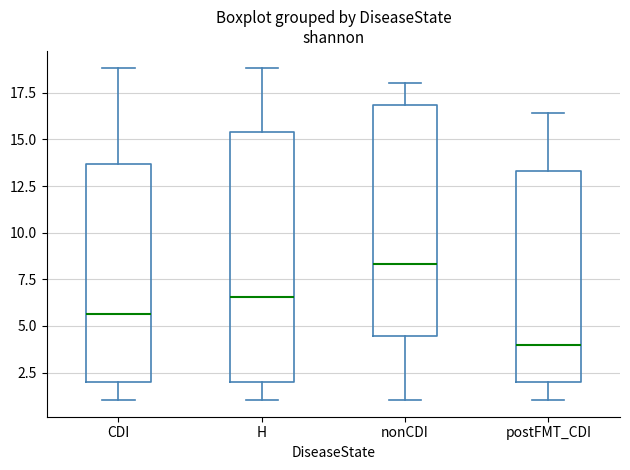

Reading left to right, read every box against the y-axis: the position of its median line, the range the box covers, and the ends of its whiskers. The values are not printed on the chart, so give them approximately, as read against the axis.

CDI: median 5.5, box 2.0 to 13.5, whiskers 1.0 to 19.0
H: median 6.5, box 2.0 to 15.5, whiskers 1.0 to 19.0
nonCDI: median 8.5, box 4.5 to 17.0, whiskers 1.0 to 18.0
postFMT_CDI: median 4.0, box 2.0 to 13.5, whiskers 1.0 to 16.5